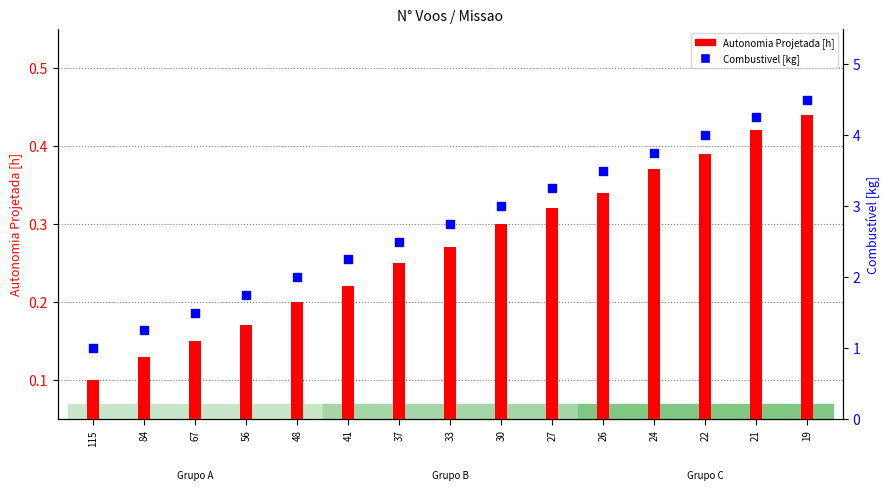

Which series has the largest total across all categories?

Combustivel [kg]